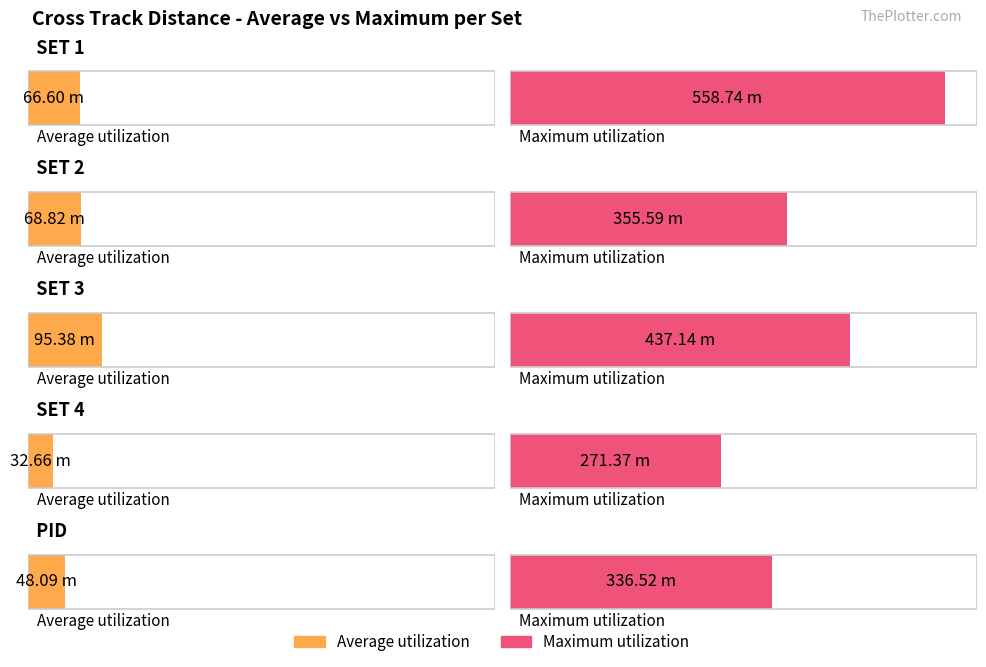

What is the label of the 3rd bar from the left?

SET 3